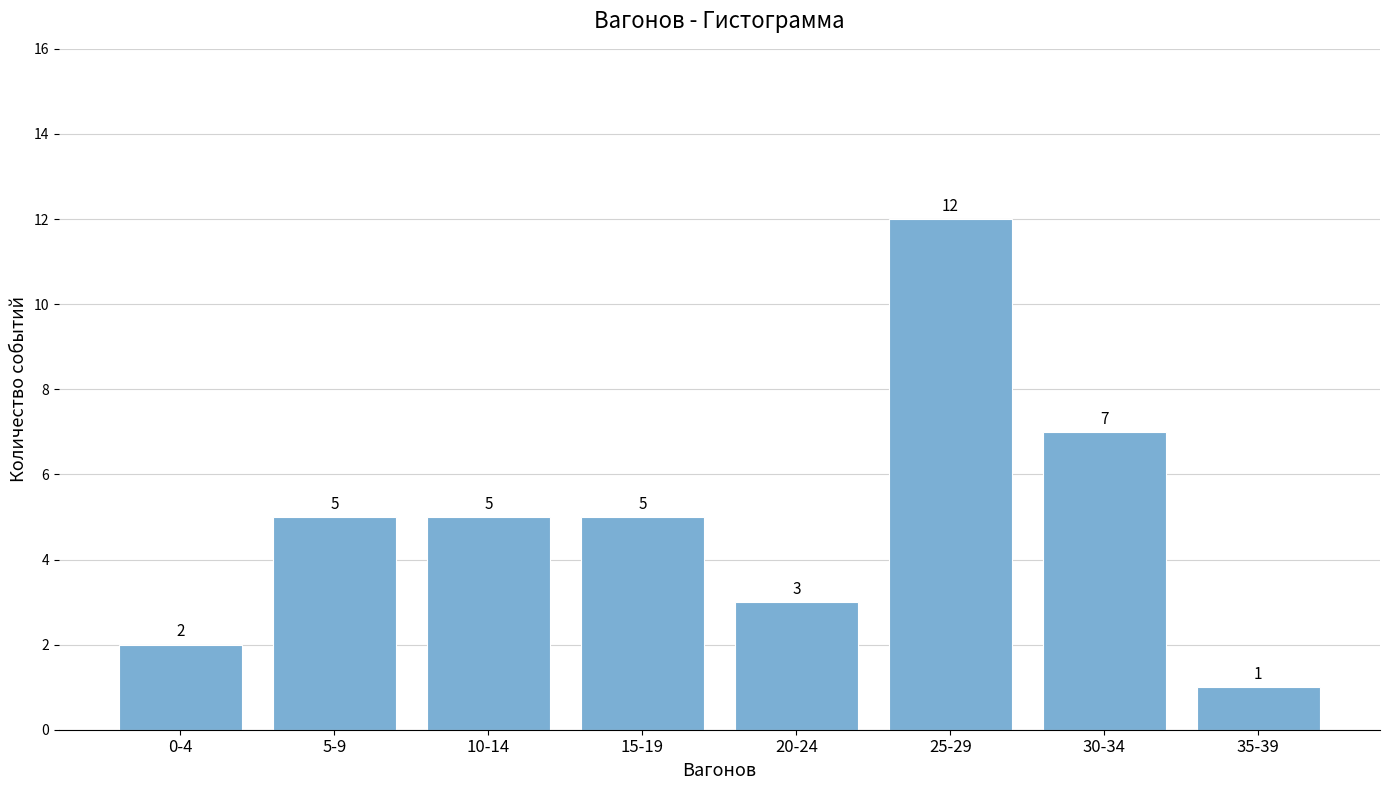

Reading left to right, extract all data points from this chart.

2	5	5	5	3	12	7	1